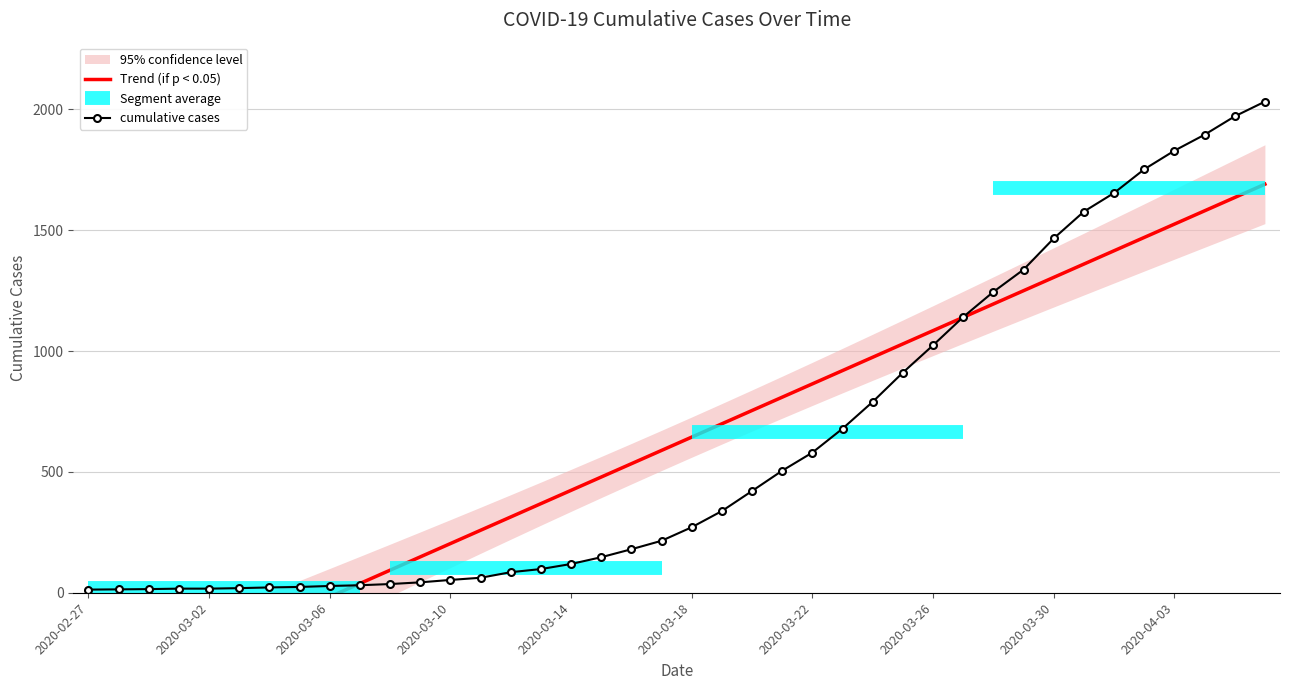

How many lines are shown in the chart?

2